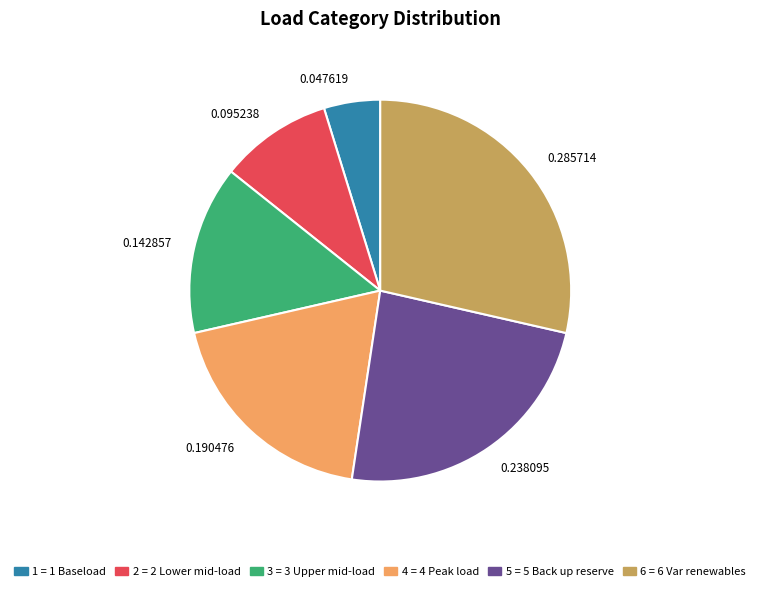

Is there any slice that represents more than half of the pie?

No